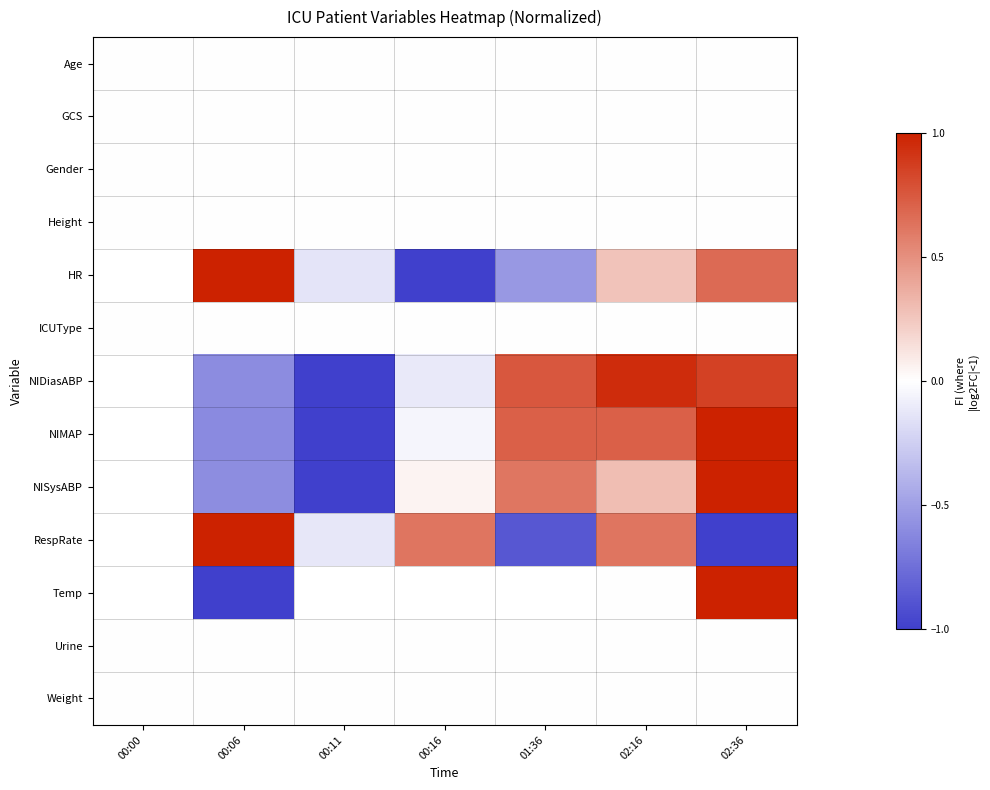

At which label does NISysABP first exceed 0?

00:16